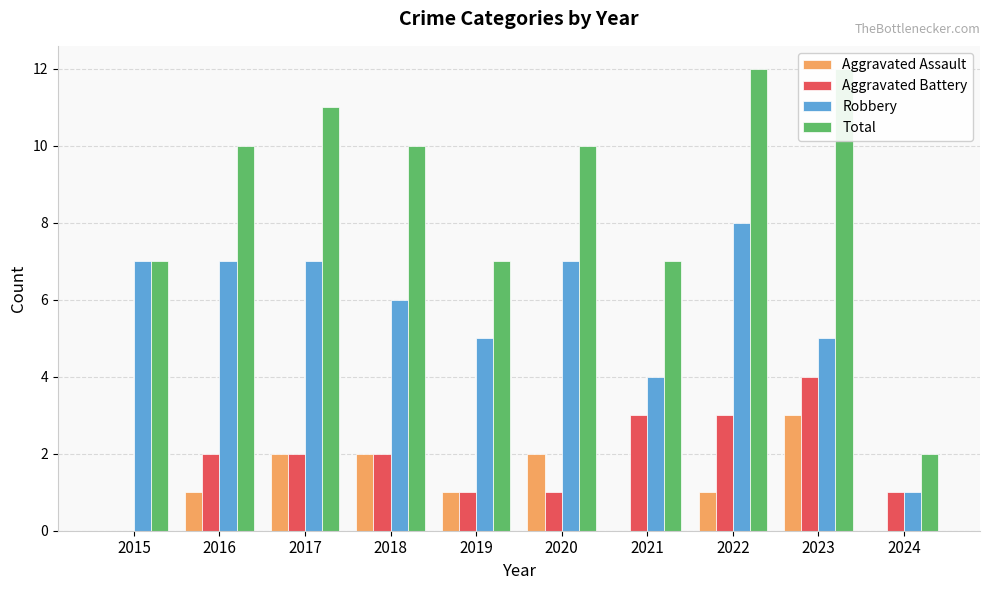

At which label does Robbery reach its peak?

2022